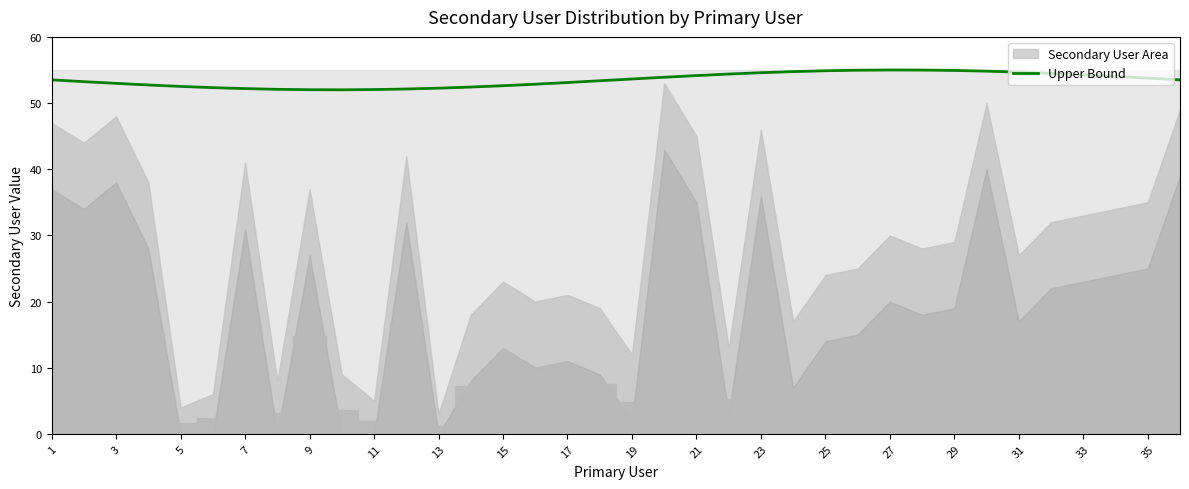

Which has a higher value, 29 or 9?

29